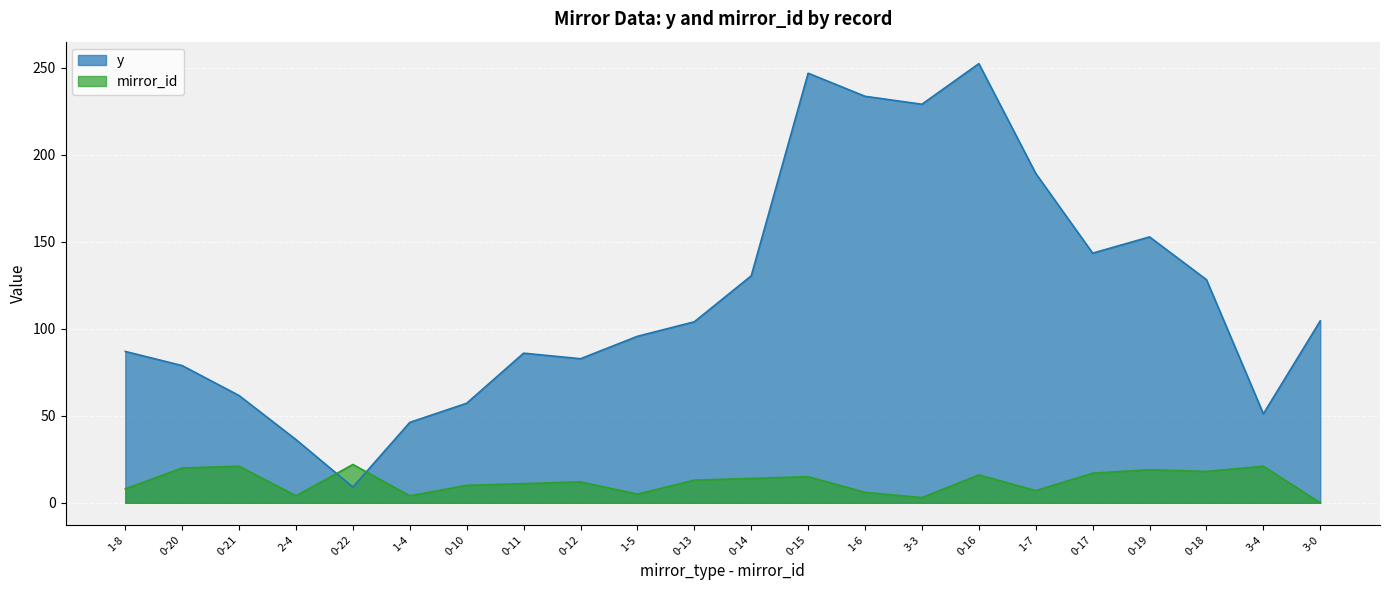

Between 0-20 and 1-4, which is larger?

0-20